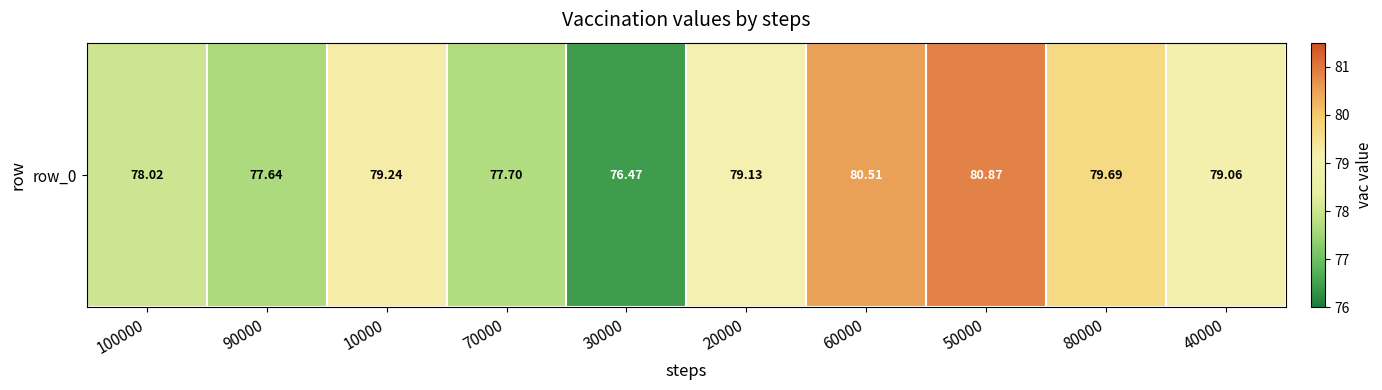

Read the value at 100000.

78.0